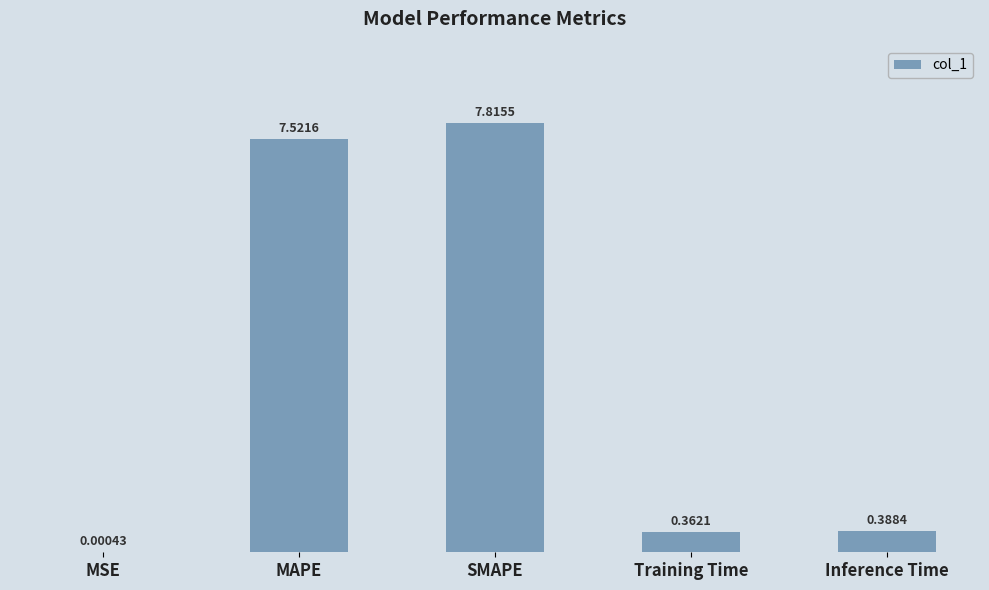

Between MAPE and Inference Time, which is larger?

MAPE